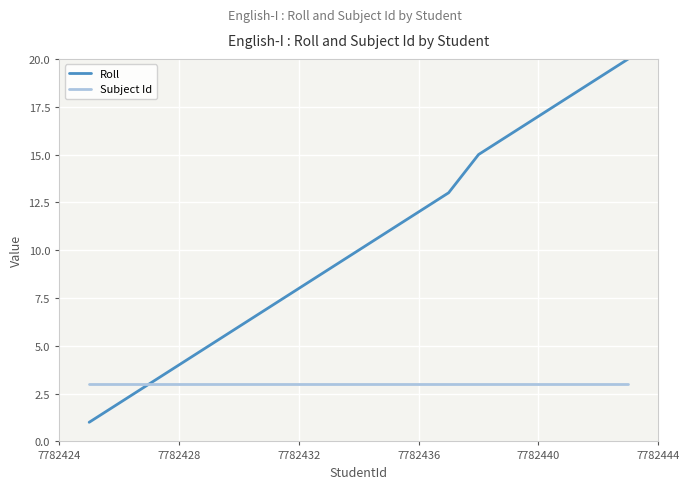

List the series in order of their overall mean, lowest first.

Subject Id, Roll